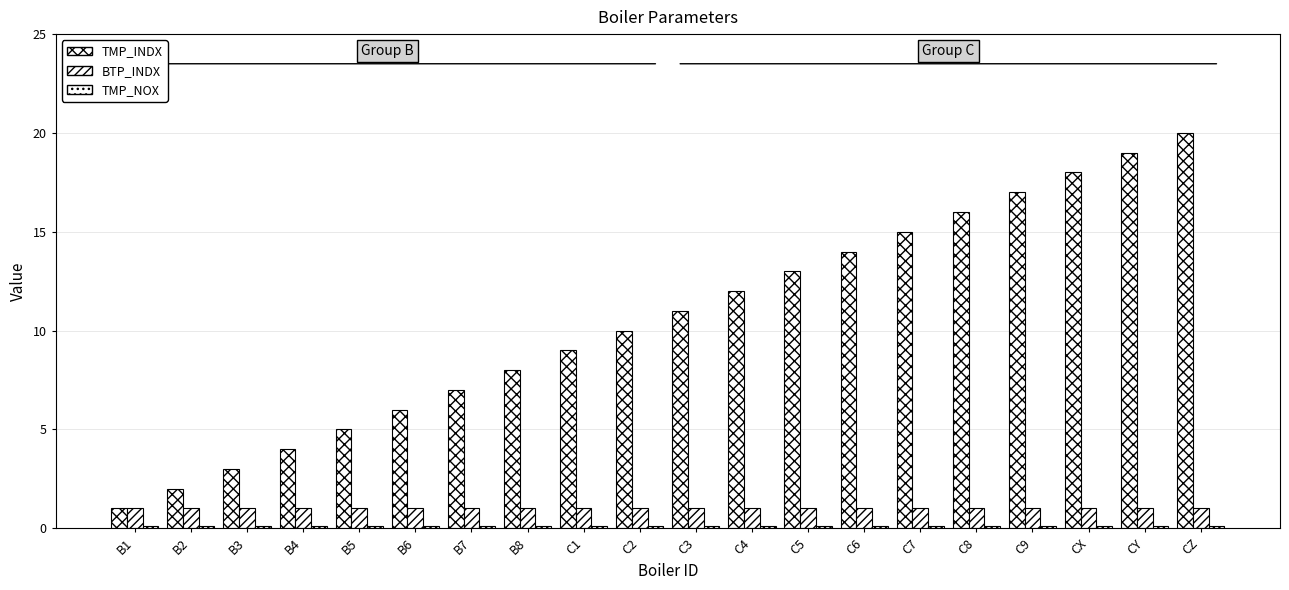

Reading left to right, extract all data points from this chart.

TMP_INDX: 1.0	2.0	3.0	4.0	5.0	6.0	7.0	8.0	9.0	10.0	11.0	12.0	13.0	14.0	15.0	16.0	17.0	18.0	19.0	20.0
BTP_INDX: 1.0	1.0	1.0	1.0	1.0	1.0	1.0	1.0	1.0	1.0	1.0	1.0	1.0	1.0	1.0	1.0	1.0	1.0	1.0	1.0
TMP_NOX: 0.1	0.1	0.1	0.1	0.1	0.1	0.1	0.1	0.1	0.1	0.1	0.1	0.1	0.1	0.1	0.1	0.1	0.1	0.1	0.1